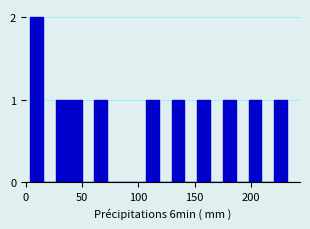

Read against the x-axis, roughly where is the centre of the tallest bar?

10